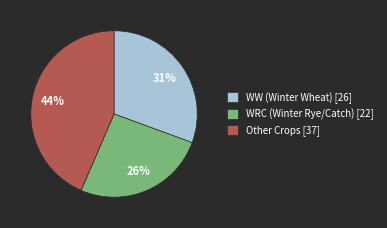

To the nearest percent, what portion does Other Crops [37] represent?

44%